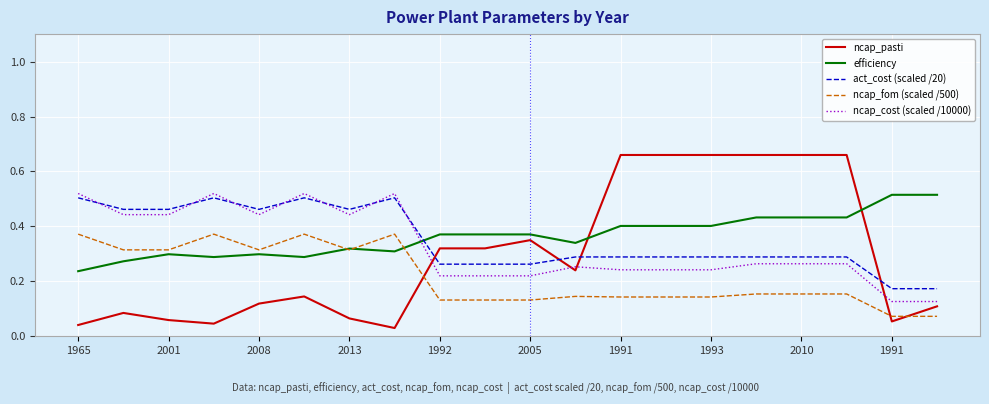

Which series has the largest range (max minus min)?

ncap_pasti